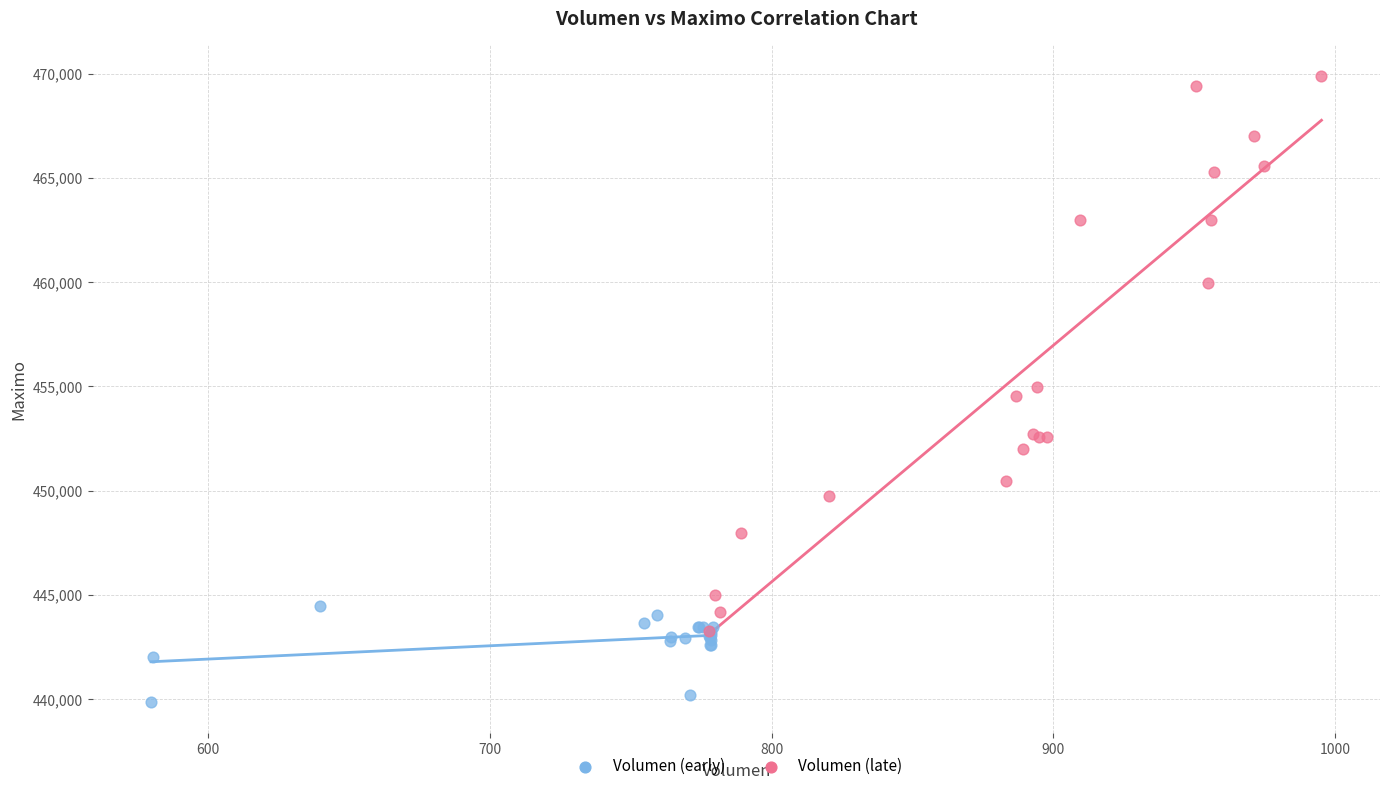

Which series reaches the maximum Y coordinate?

Volumen (late)